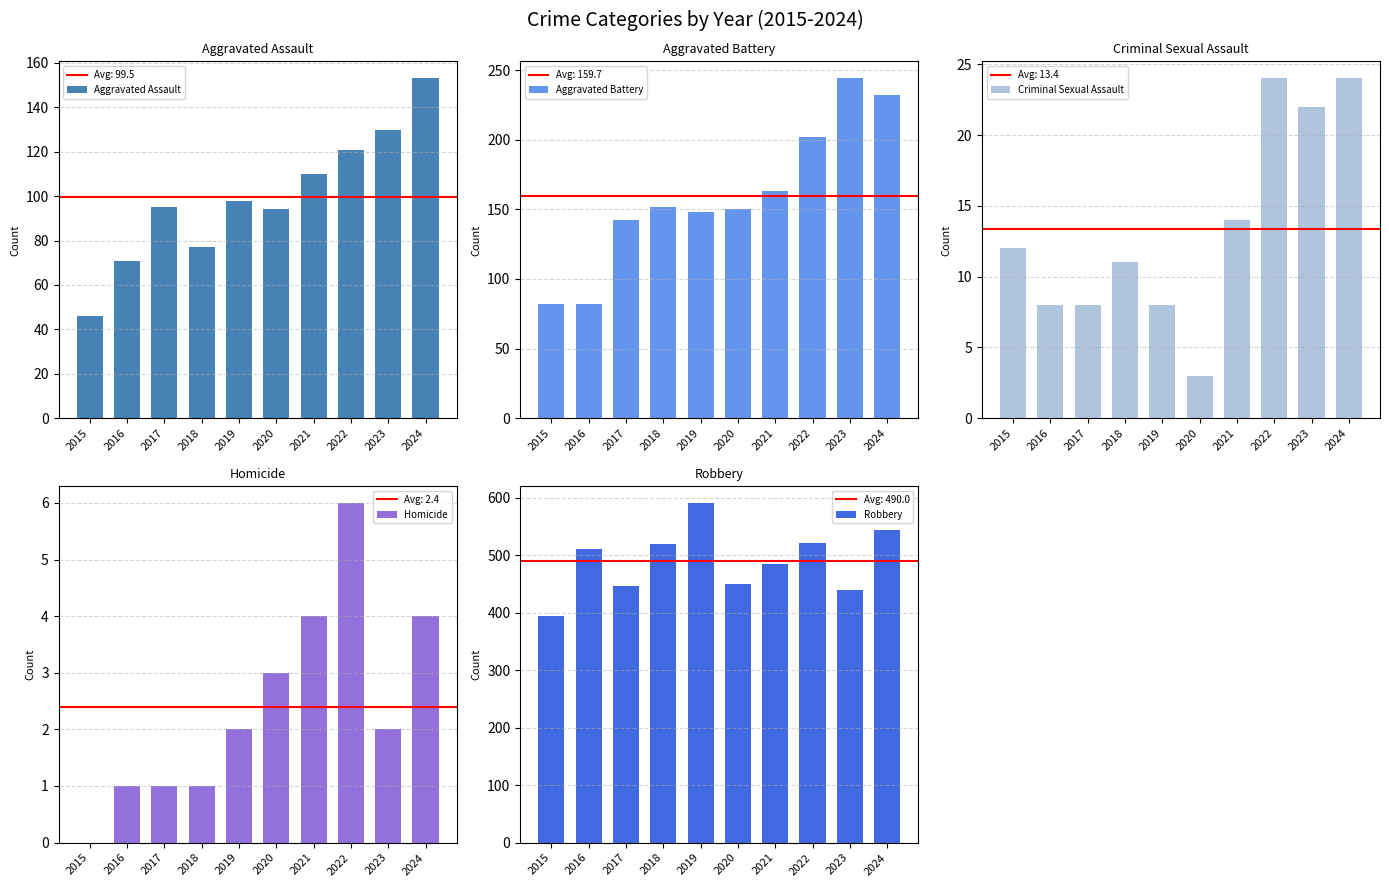

What is the approximate value of Criminal Sexual Assault at 2016, to the nearest 5?

10